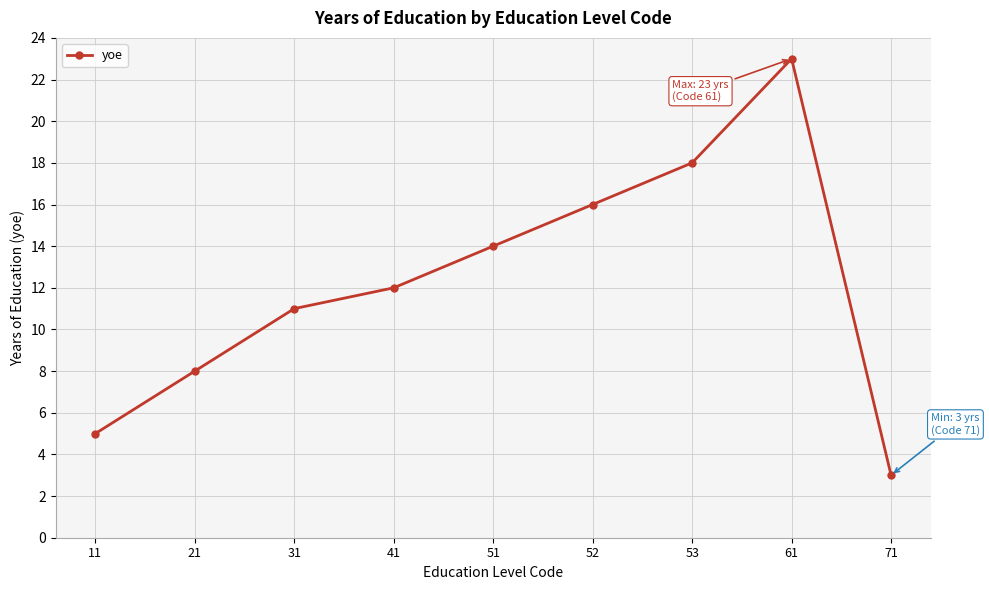

True or false: the data shows 1 at 71.

False